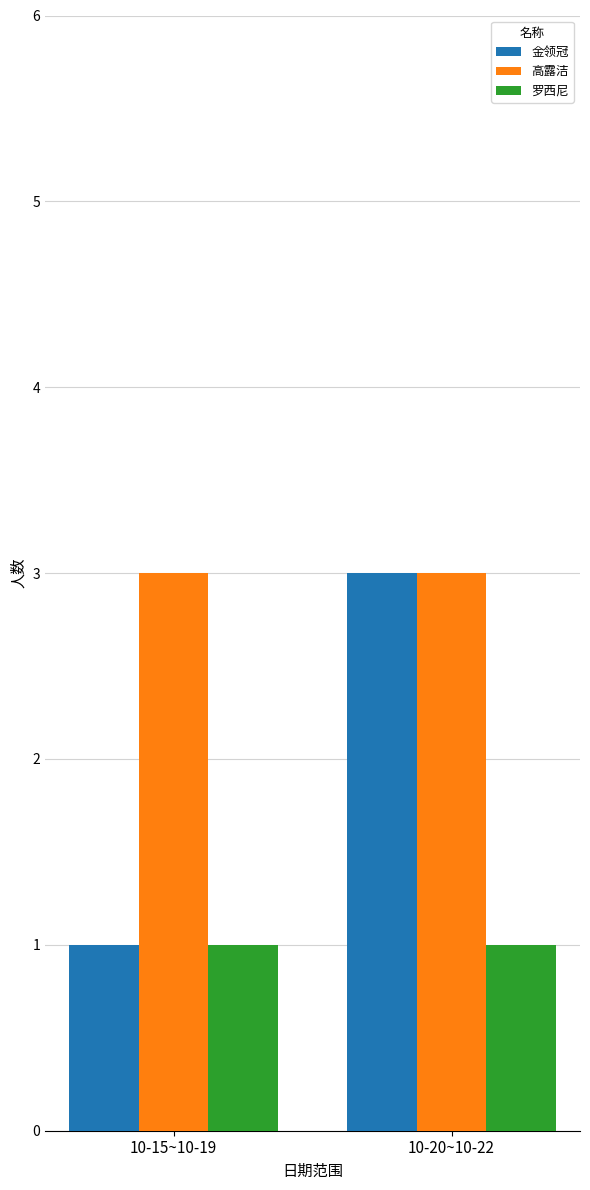

Reading left to right, list all the values displayed in this chart.

金领冠: 10-15~10-19=1	10-20~10-22=3
高露洁: 10-15~10-19=3	10-20~10-22=3
罗西尼: 10-15~10-19=1	10-20~10-22=1